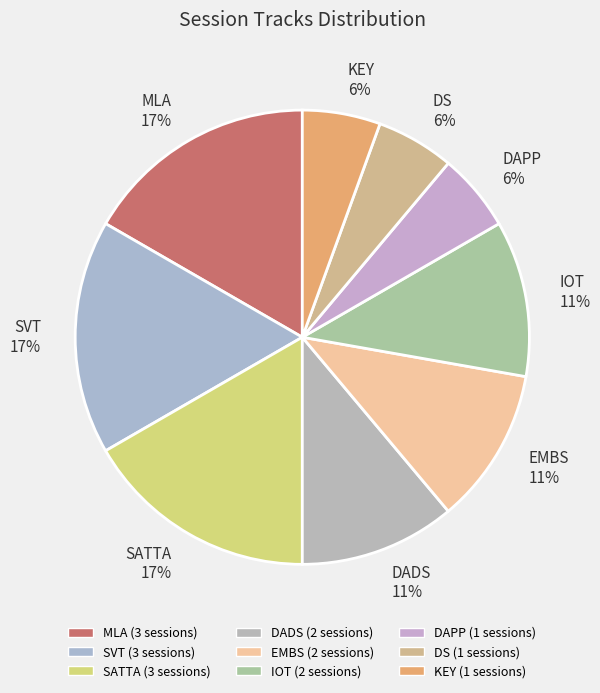

To the nearest percent, what percentage of the pie is MLA?

17%